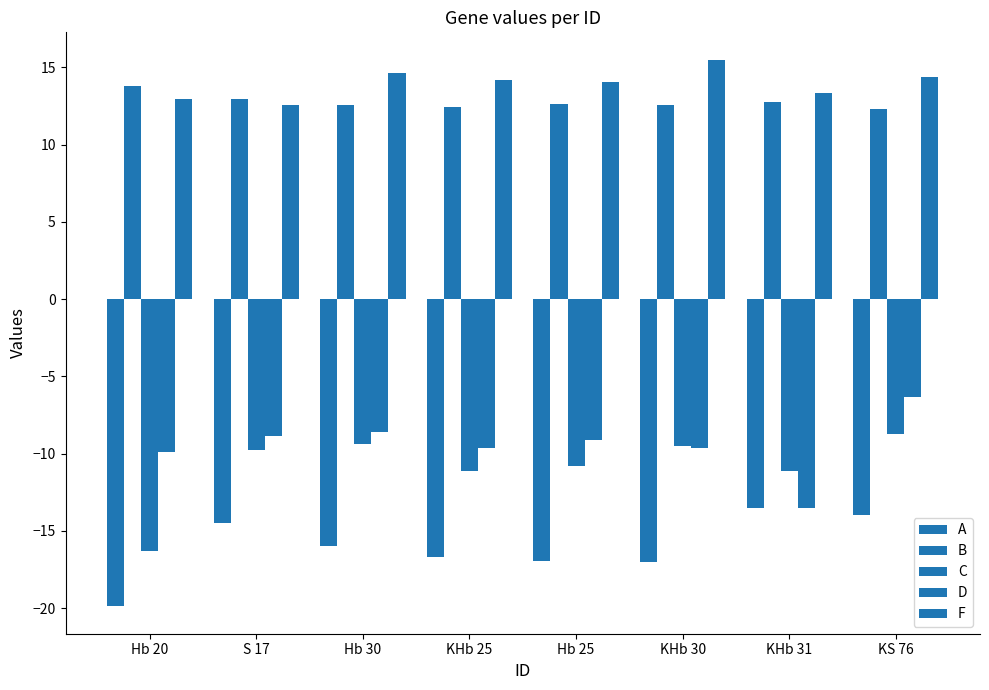

How many bars are there in total?

40